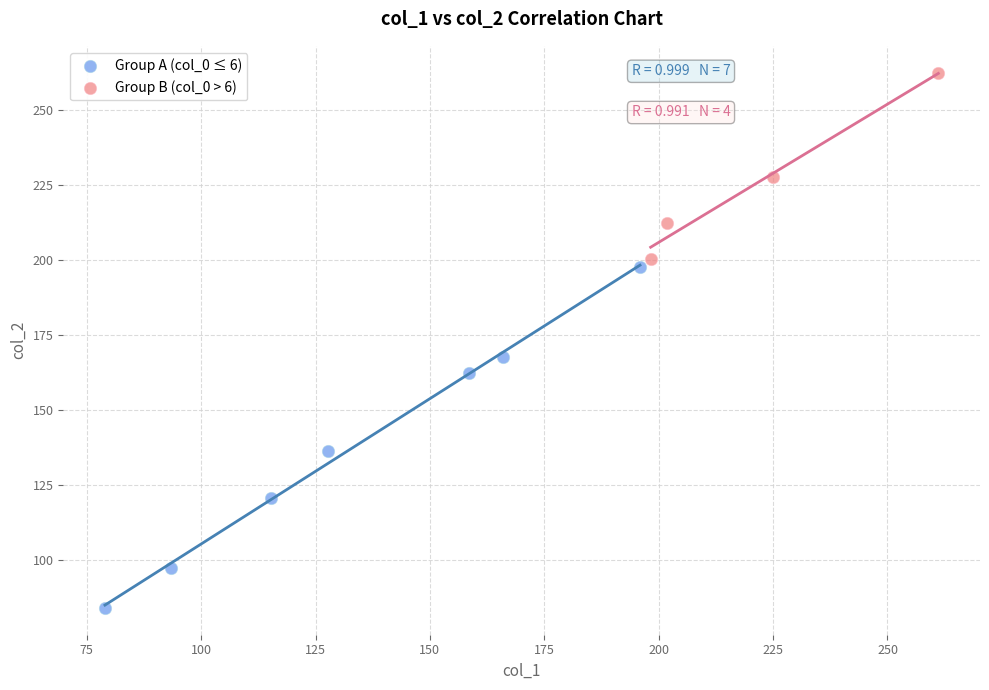

Which series reaches the minimum Y coordinate?

Group A (col_0 ≤ 6)